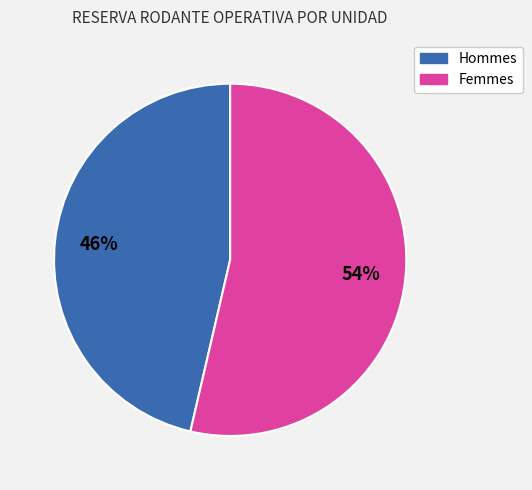

Is there a majority slice in this chart?

Yes